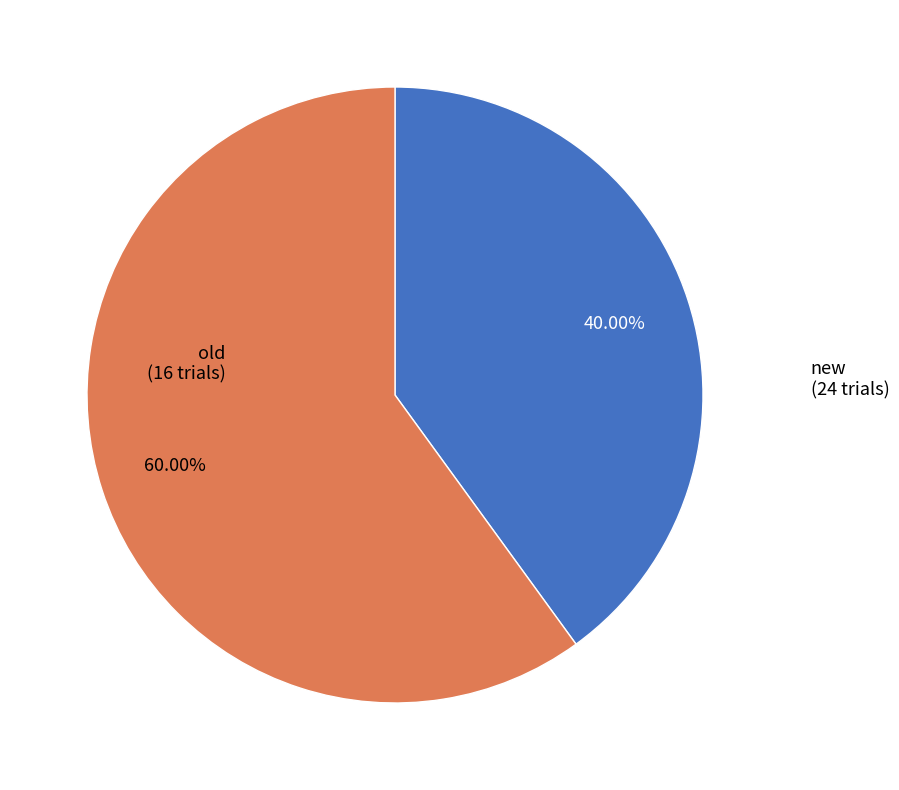

What is the smallest slice in the pie chart?

old